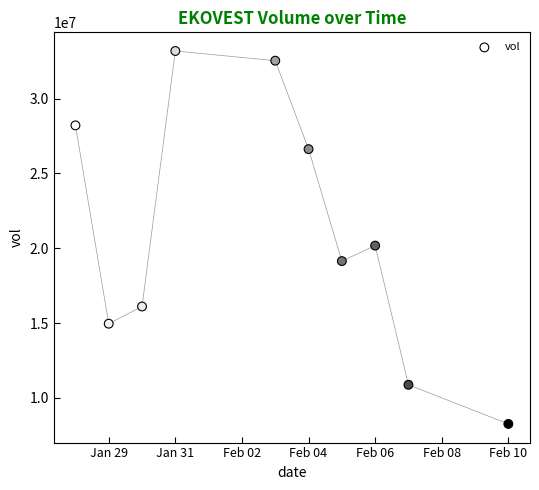

What is the average X value?

18295